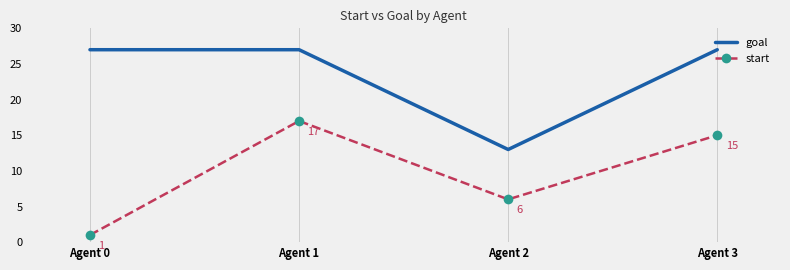

True or false: start and goal cross at least once.

False